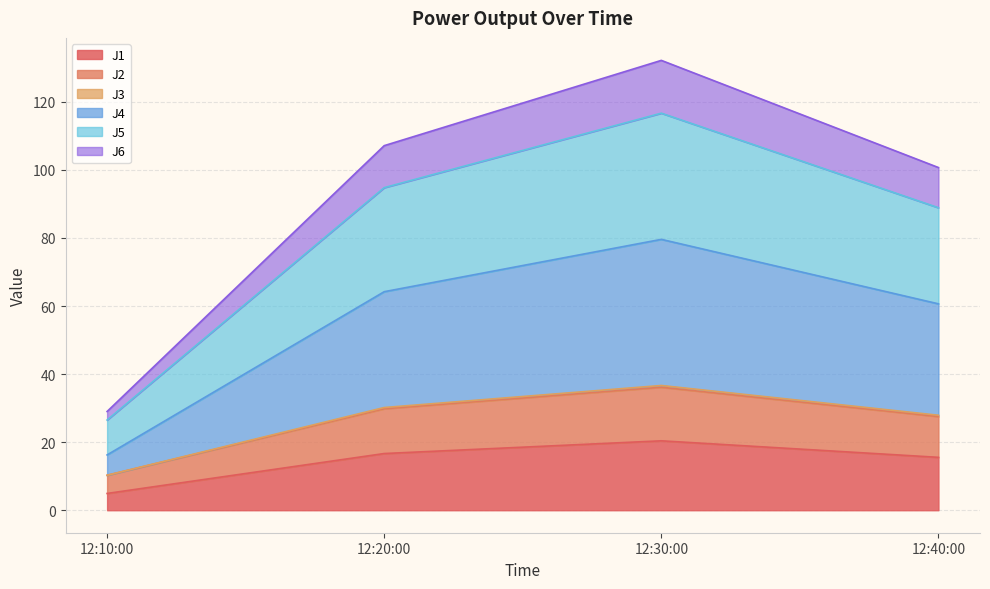

At how many categories does at least one series exceed 117?

1